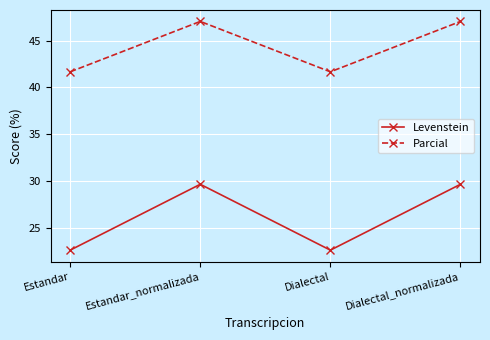

At Estandar, list the series in order from smallest to largest.

Levenstein, Parcial